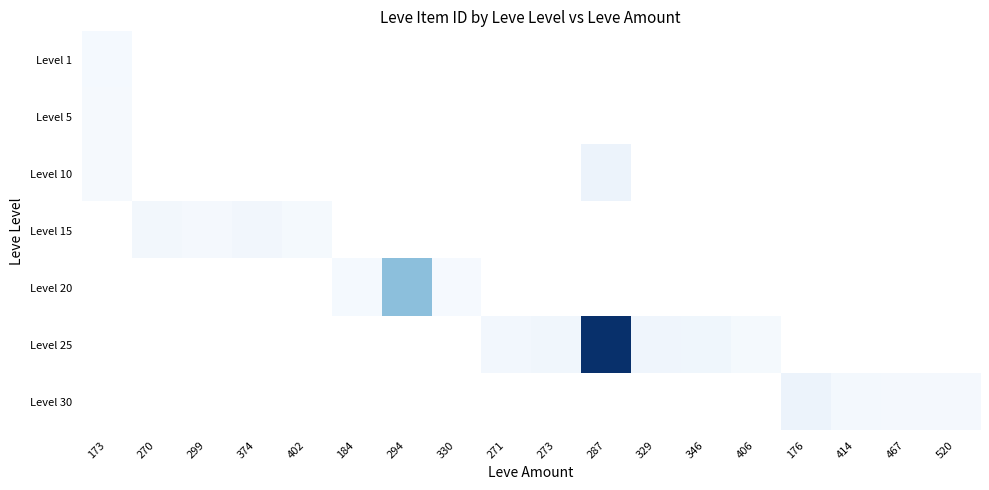

At how many categories does at least one series exceed 34435?

1